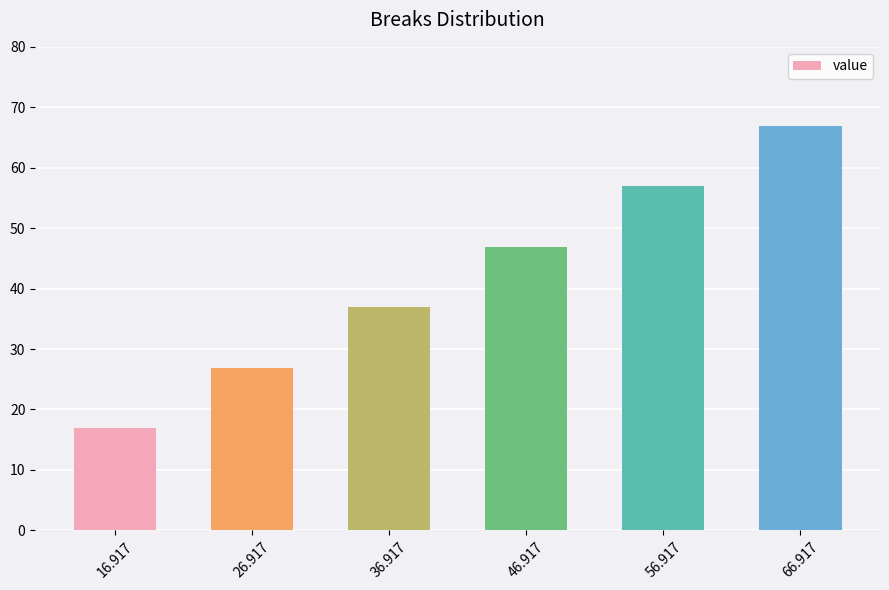

Which has a higher value, 26.917 or 66.917?

66.917